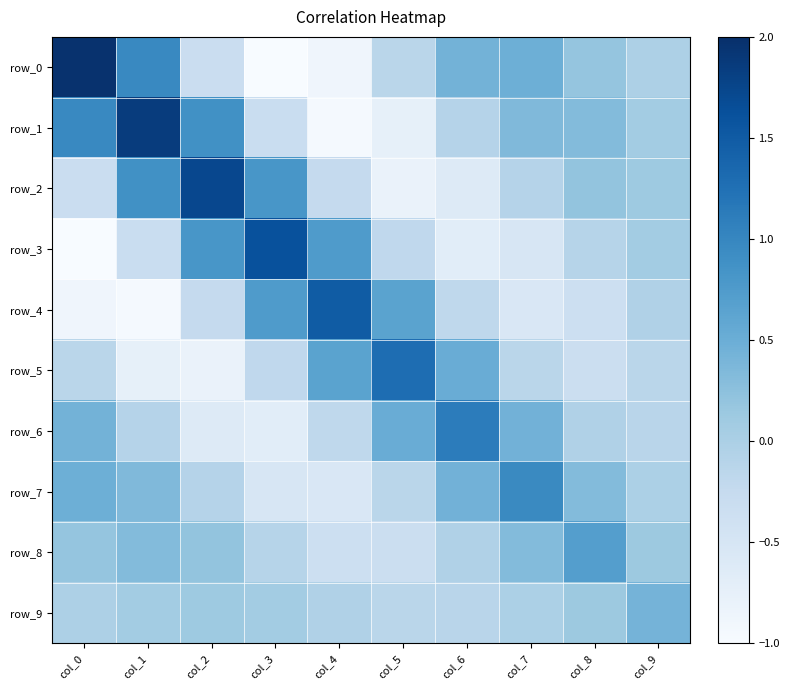

At how many categories does at least one series exceed 0?

10